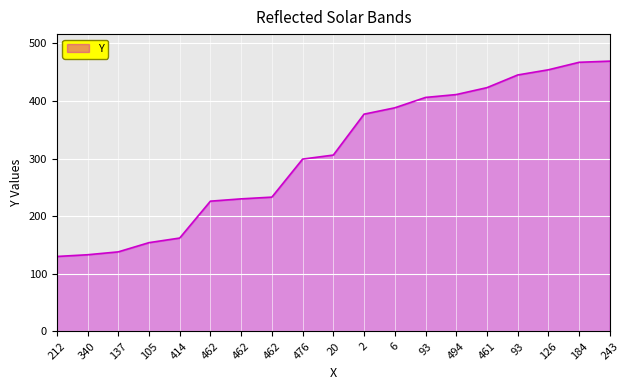

Is this an area chart (filled region under the line)?

Yes